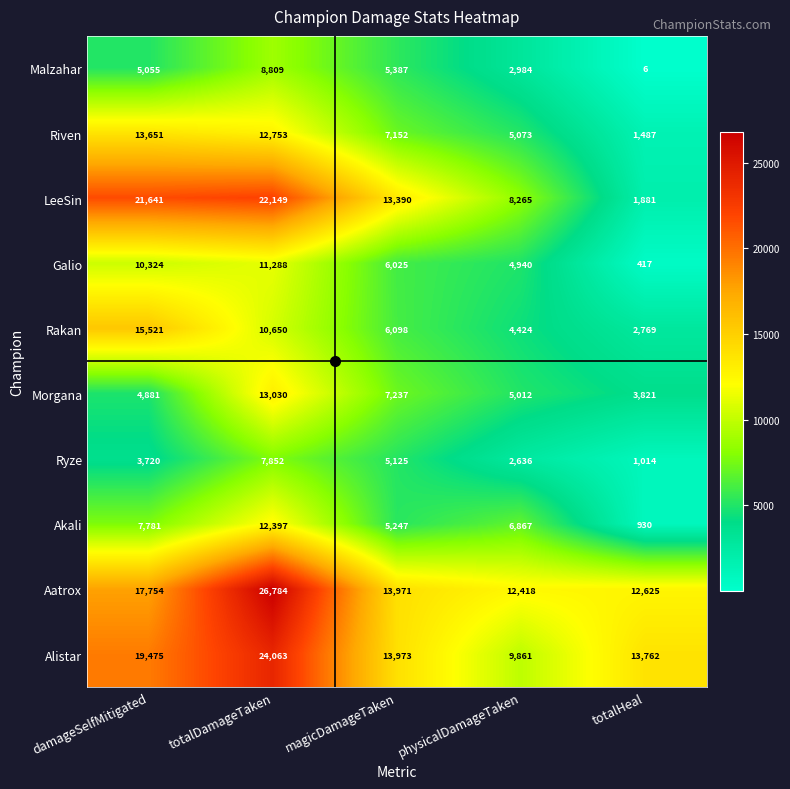

What is the spread (max minus min) of values at magicDamageTaken?

8848